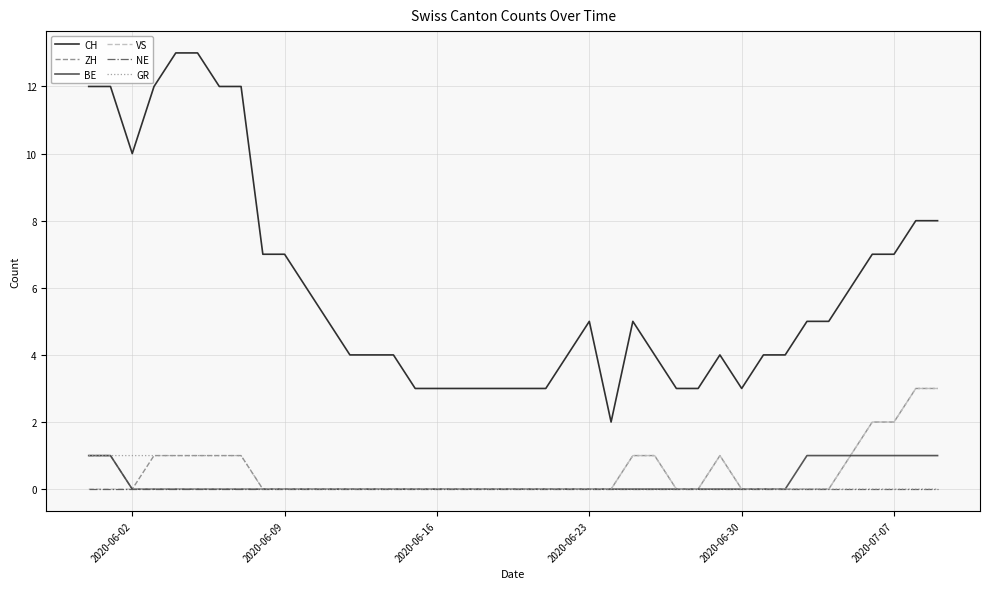

How many categories are shown in the chart?

40